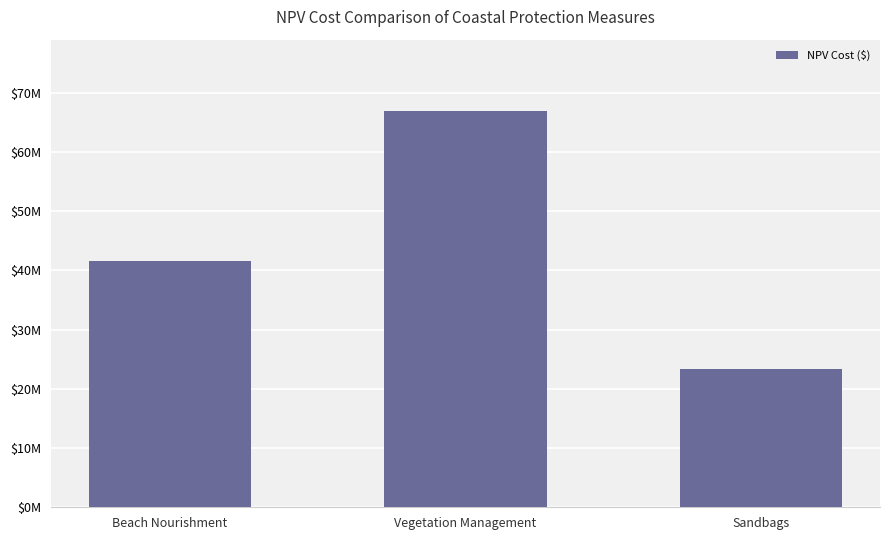

Does the chart contain any negative values?

No